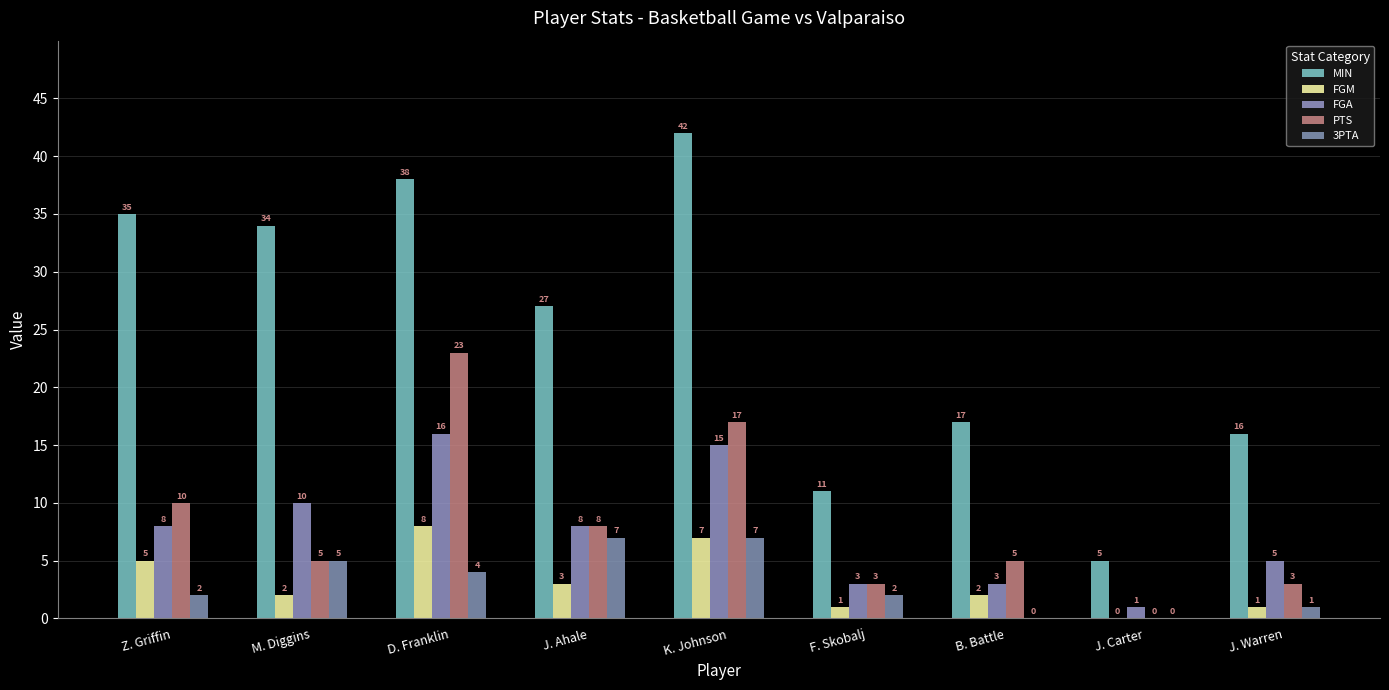

The PTS series shows 23 at D. Franklin. True or false?

True